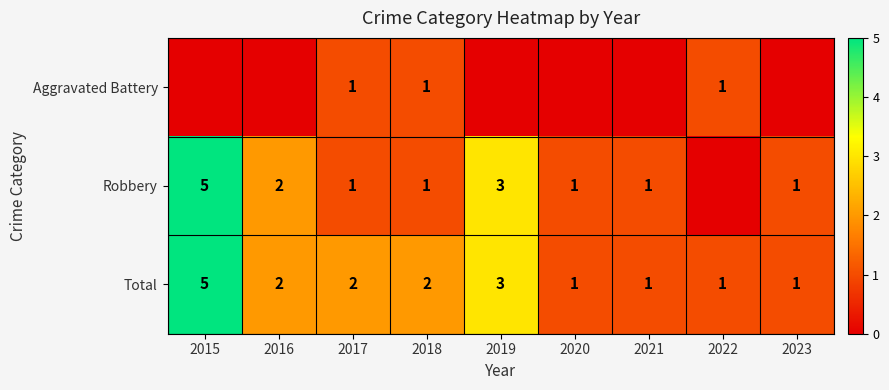

The Aggravated Battery series shows 0 at 2022. True or false?

False